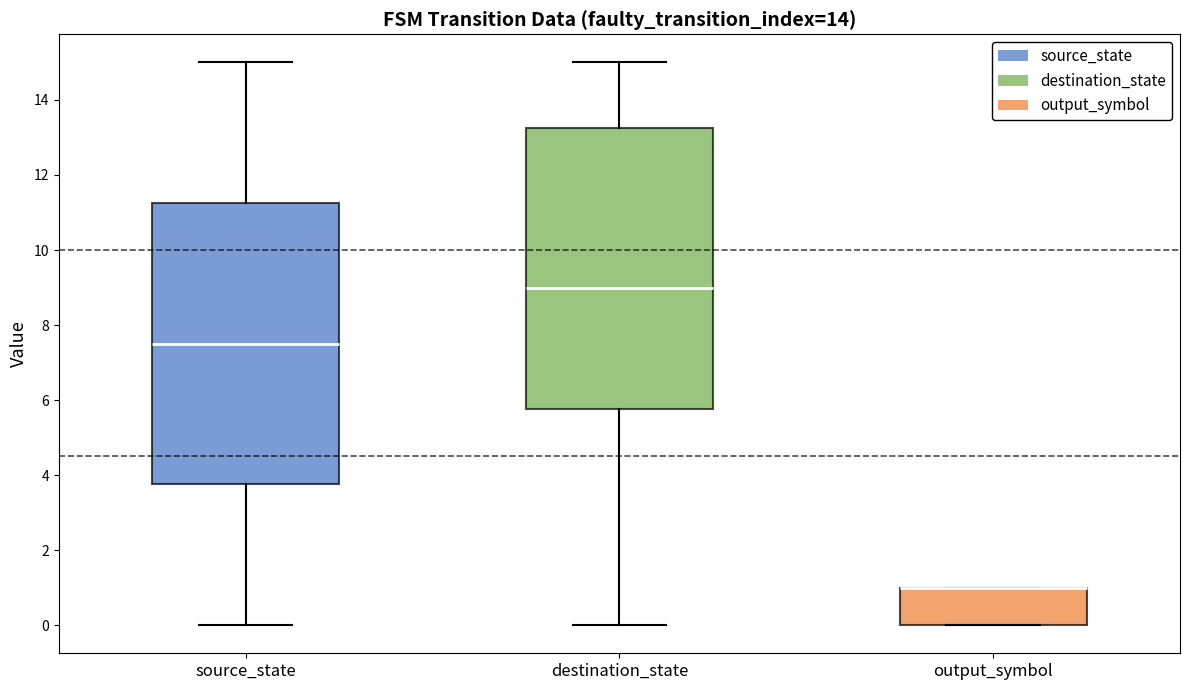

Where does the upper whisker of the box for source_state end on the y-axis? The values are not printed on the chart, so give them approximately, as read against the axis.

15.0